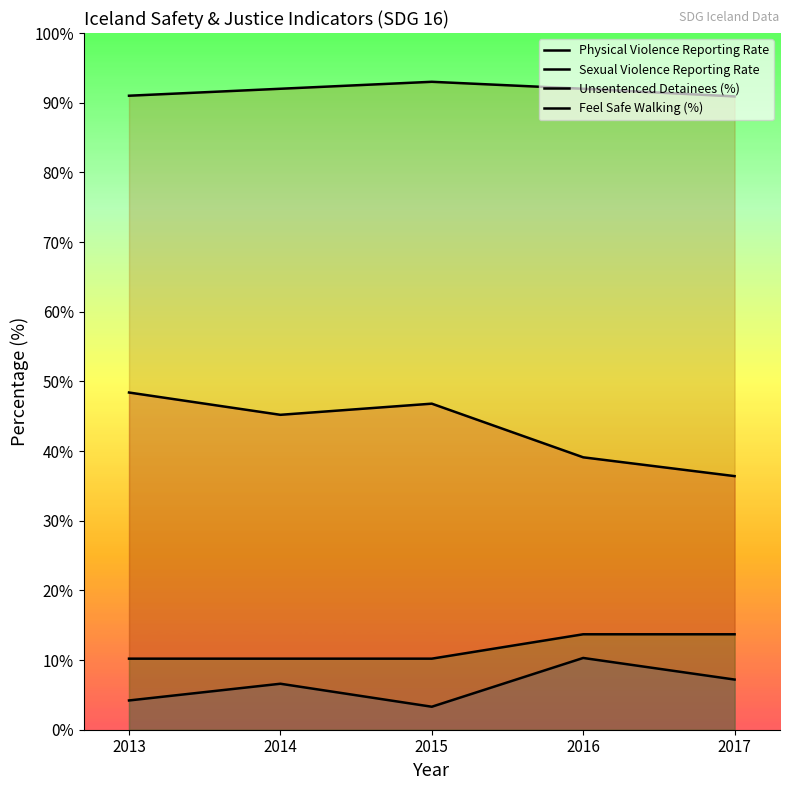

Reading left to right, list all the values displayed in this chart.

Physical Violence Reporting Rate: 48.4	45.2	46.8	39.1	36.4
Sexual Violence Reporting Rate: 4.2	6.6	3.3	10.3	7.2
Unsentenced Detainees (%): 10.2	10.2	10.2	13.7	13.7
Feel Safe Walking (%): 91.0	92.0	93.0	92.0	90.9